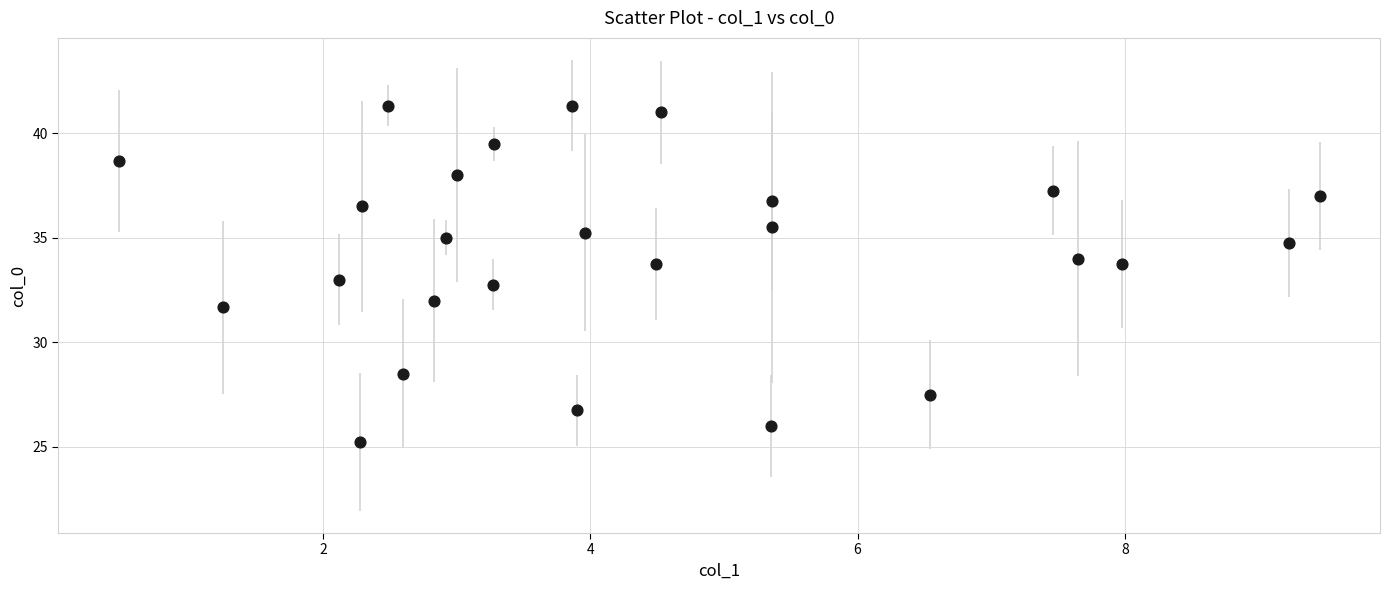

What is the range of Y values (max minus min)?

16.1